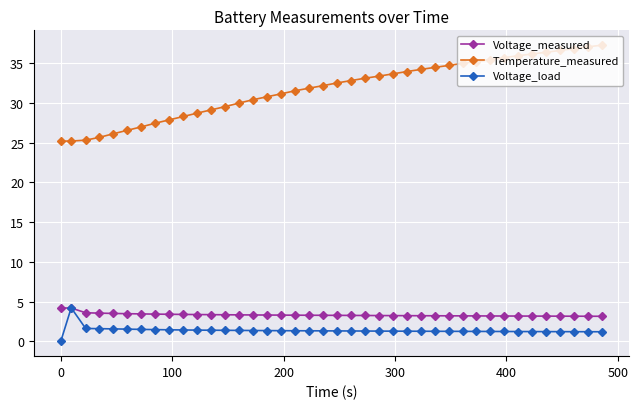

How many values in the Voltage_load series are below 1?

1